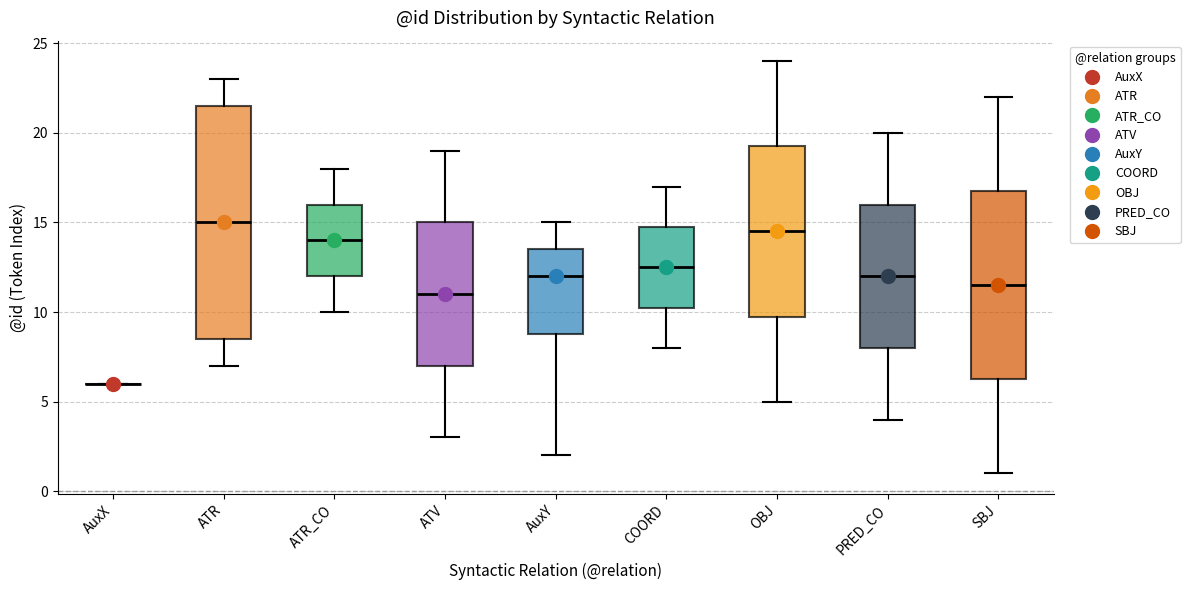

Comparing the boxes themselves (not the whiskers), which one is the tallest?

ATR